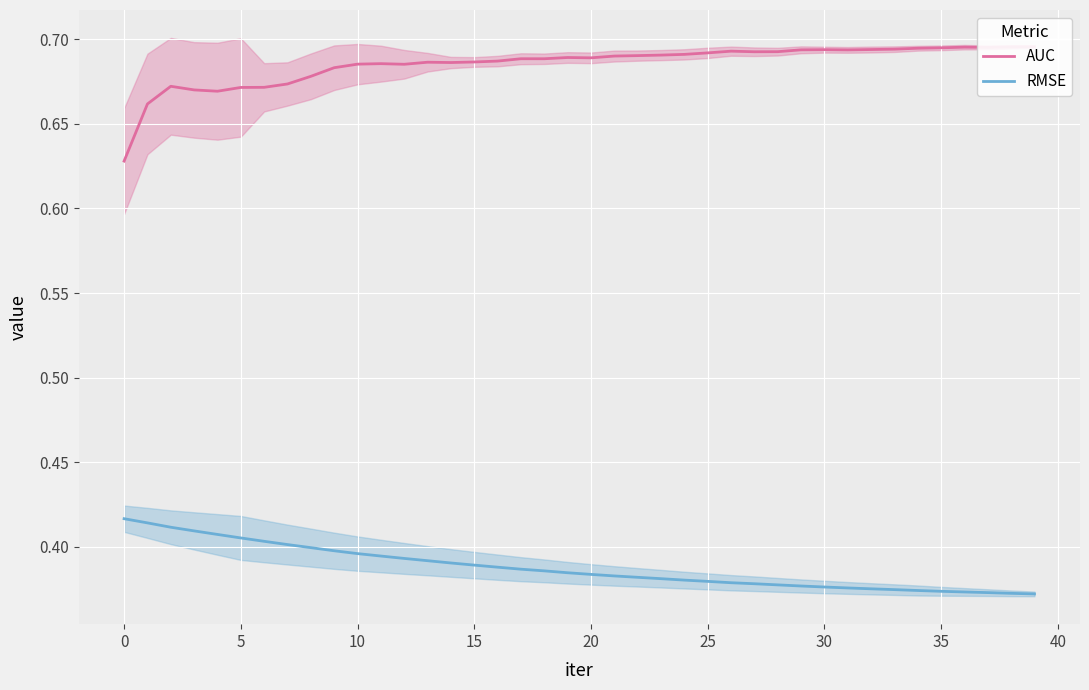

What are all the series names shown in the legend?

AUC, RMSE